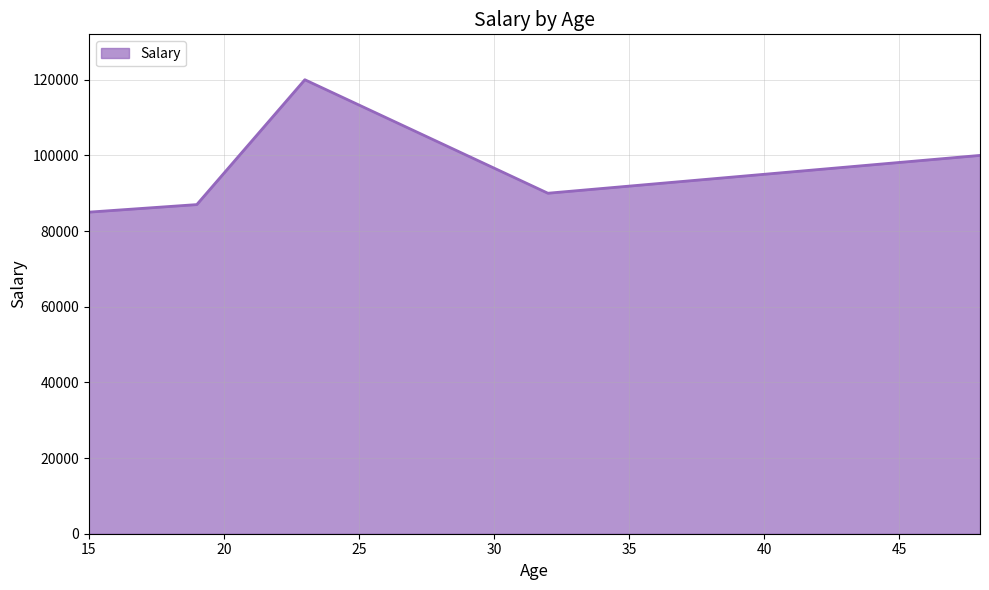

What is the sum of all values?

482000